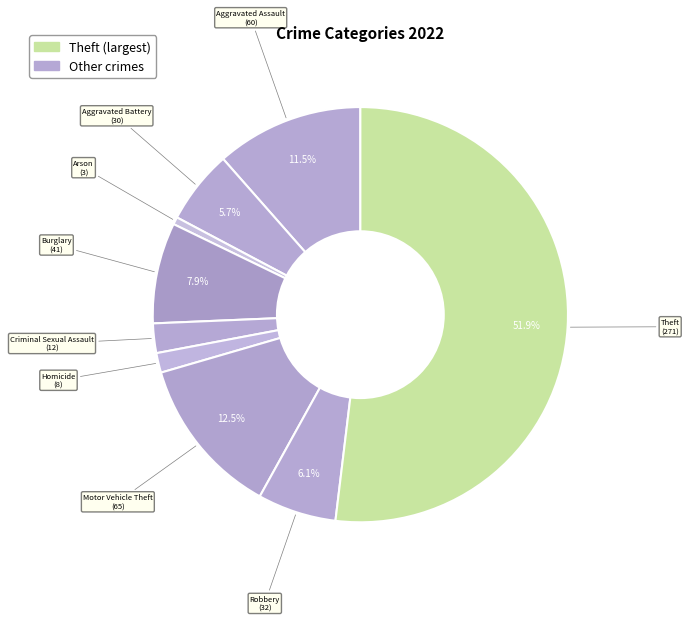

Which category accounts for the majority?

Theft